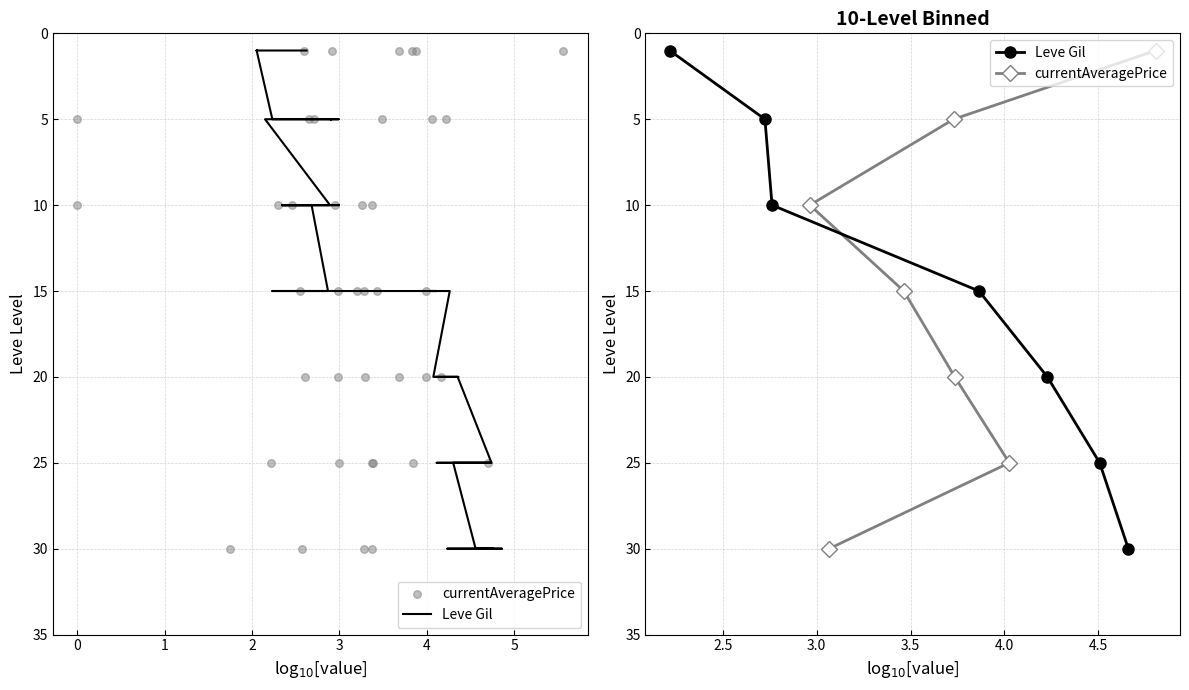

What are all the series names shown in the legend?

Leve Gil, currentAveragePrice